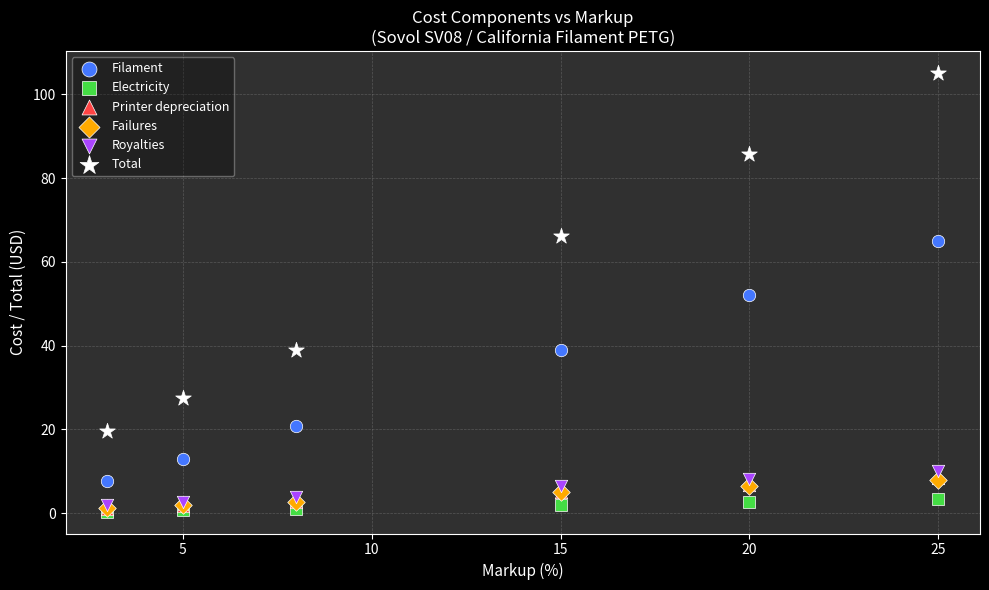

Which series has the largest Y range (max minus min)?

Total